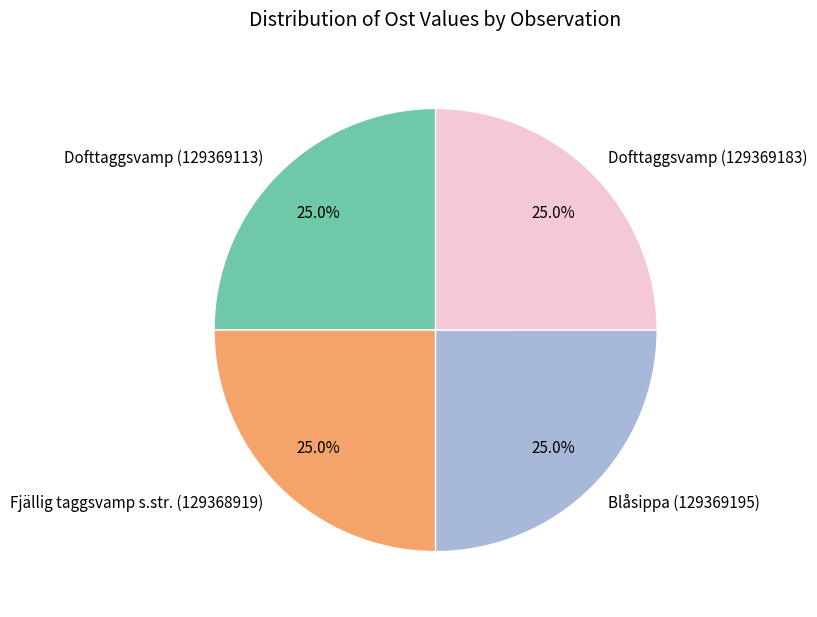

How many slices are in this pie chart?

4